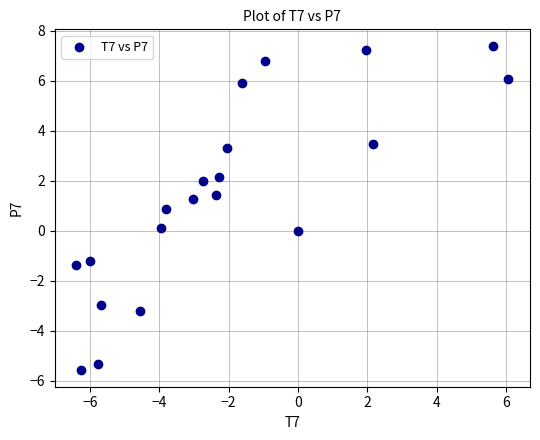

What is the range of Y values (max minus min)?

13.0